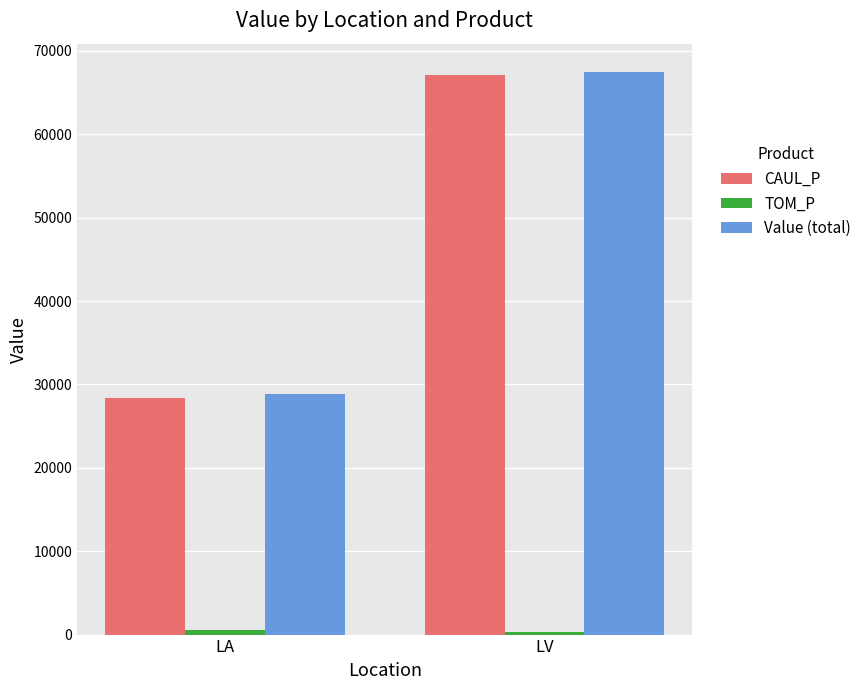

At which label does Value (total) reach its minimum?

LA